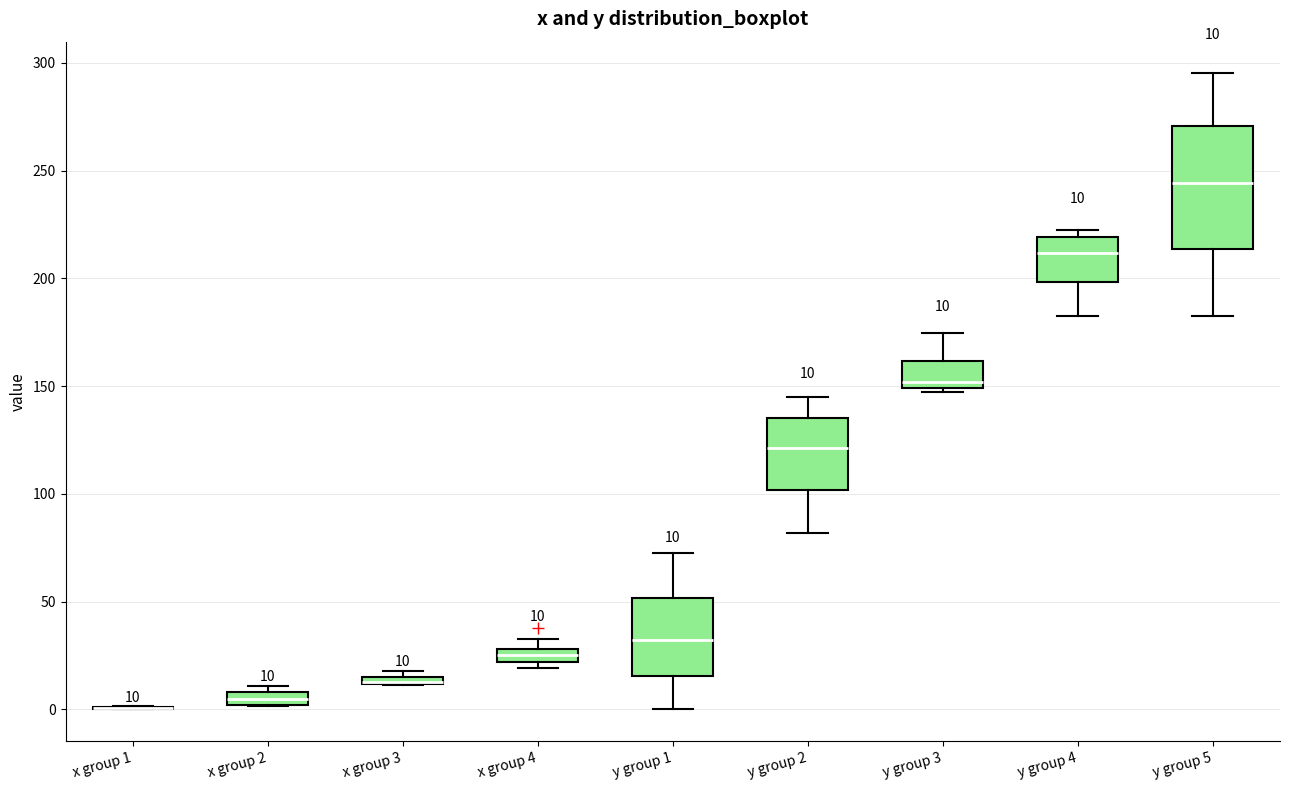

Which box is the tallest, from its lower edge to its upper edge?

y group 5